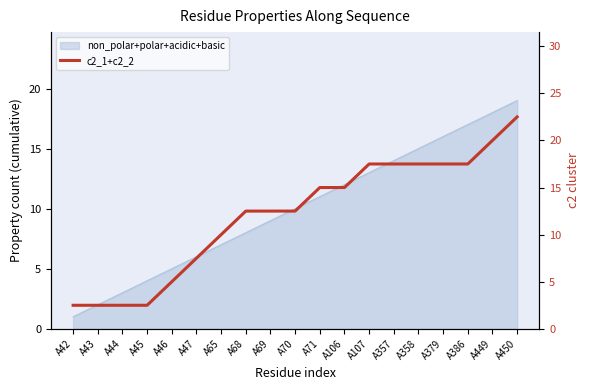

The value at A47 is 7.5. True or false?

True